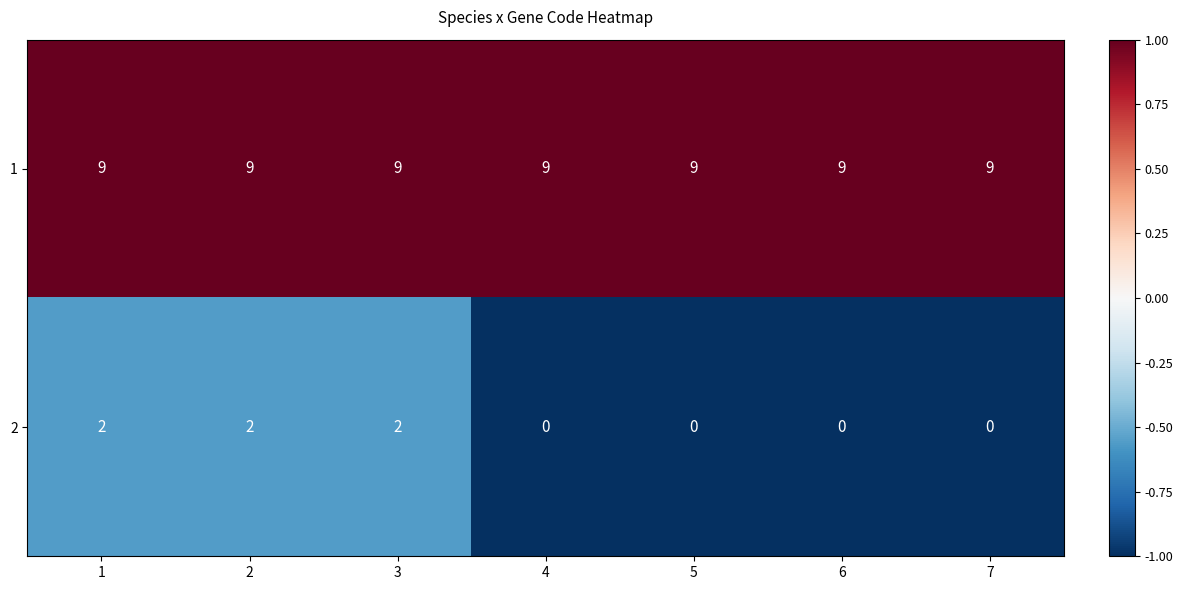

How many 2 values are between 0 and 2?

7